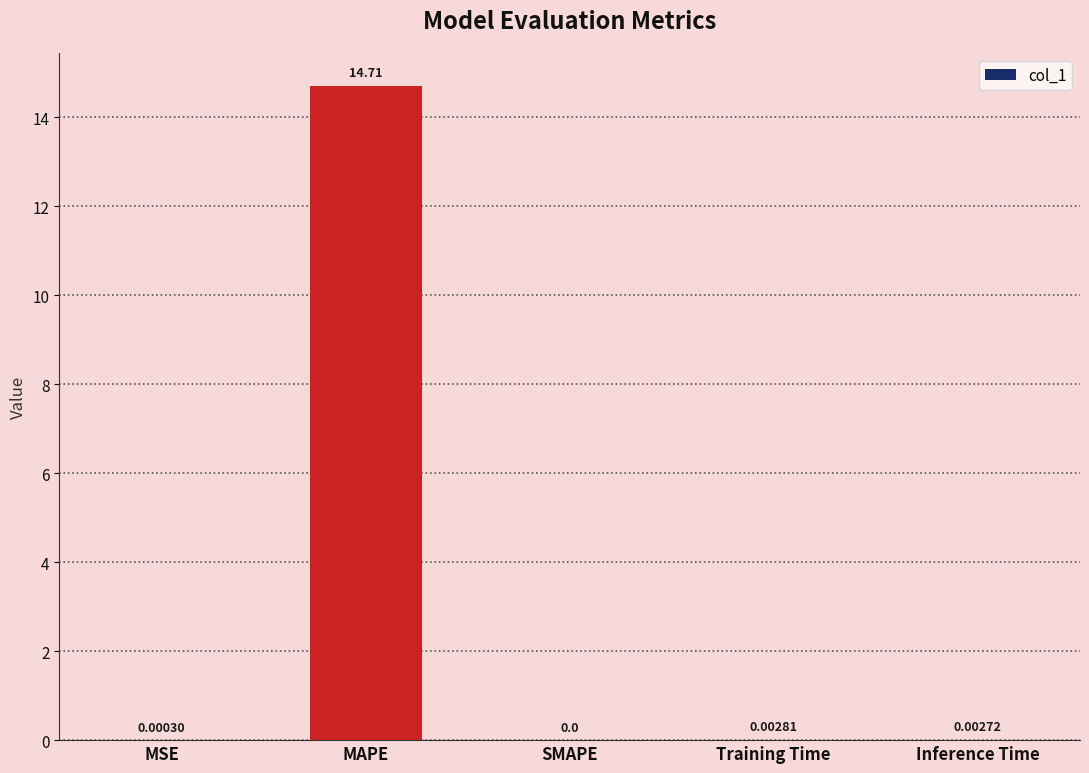

Are the bars horizontal?

No